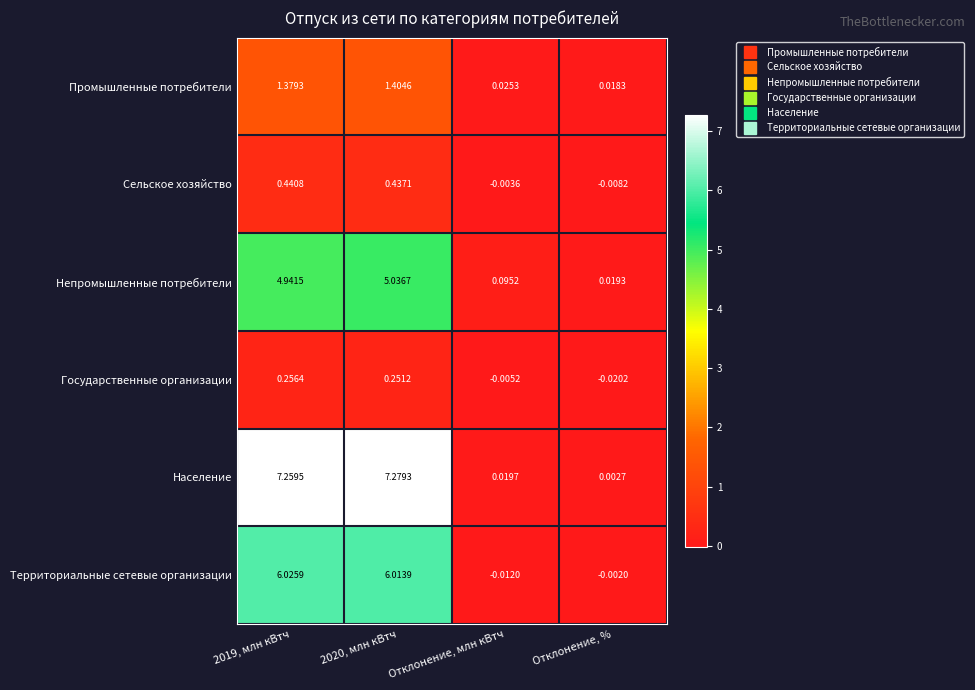

Between 2019, млн кВтч and Отклонение, %, which series saw the biggest shift?

Население